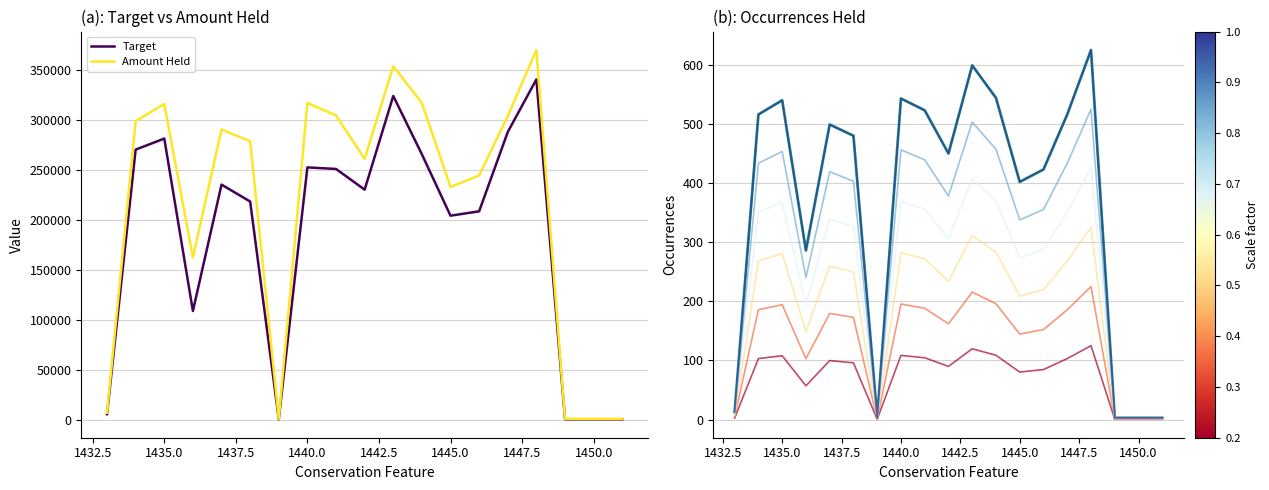

True or false: Occurrences Held has more than 2 points higher than both neighbors.

True